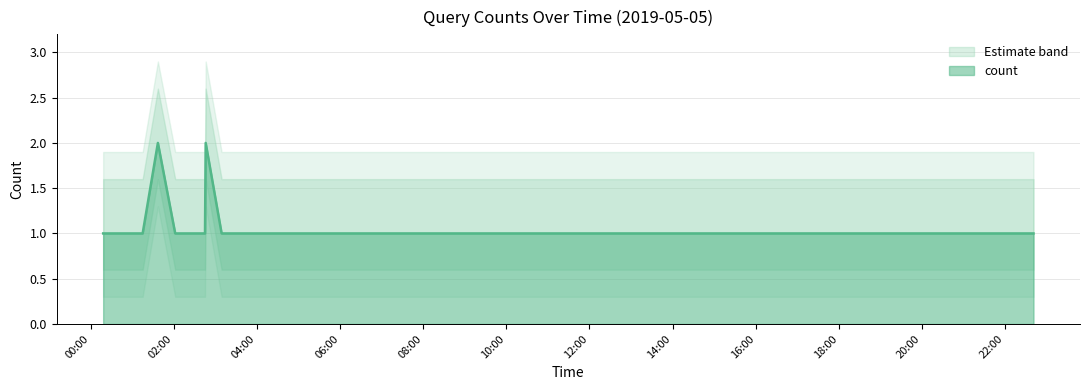

List the labels in order of value, smallest first.

2019-05-05 00:18:00, 2019-05-05 00:57:00, 2019-05-05 01:06:00, 2019-05-05 01:15:00, 2019-05-05 02:02:00, 2019-05-05 02:08:00, 2019-05-05 02:21:00, 2019-05-05 02:33:00, 2019-05-05 02:38:00, 2019-05-05 02:45:00, 2019-05-05 03:09:00, 2019-05-05 03:21:00, 2019-05-05 03:31:00, 2019-05-05 14:39:00, 2019-05-05 15:40:00, 2019-05-05 16:36:00, 2019-05-05 16:38:00, 2019-05-05 20:48:00, 2019-05-05 21:33:00, 2019-05-05 21:34:00, 2019-05-05 22:08:00, 2019-05-05 22:38:00, 2019-05-05 22:41:00, 2019-05-05 01:37:00, 2019-05-05 02:46:00